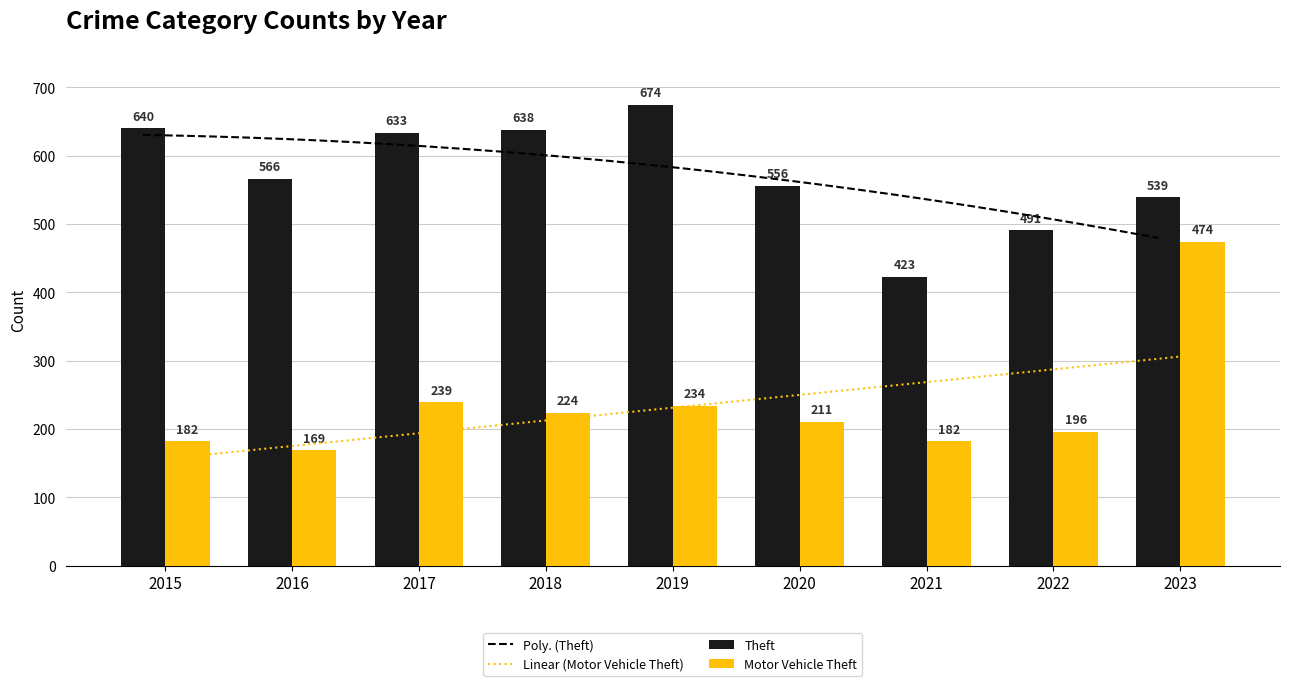

At which category does the chart reach its minimum across all series?

2016